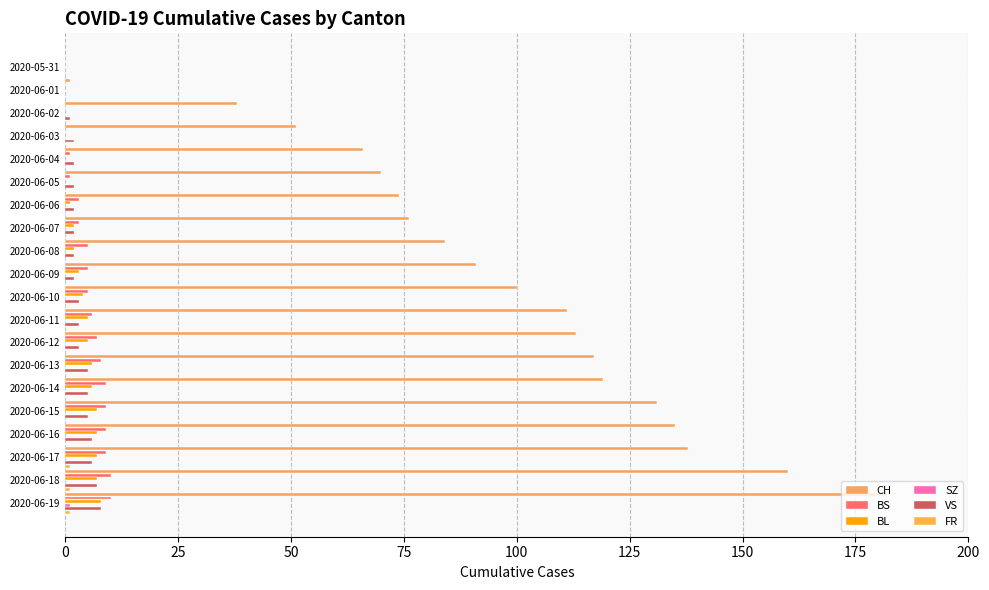

Count the number of categories in the chart.

20